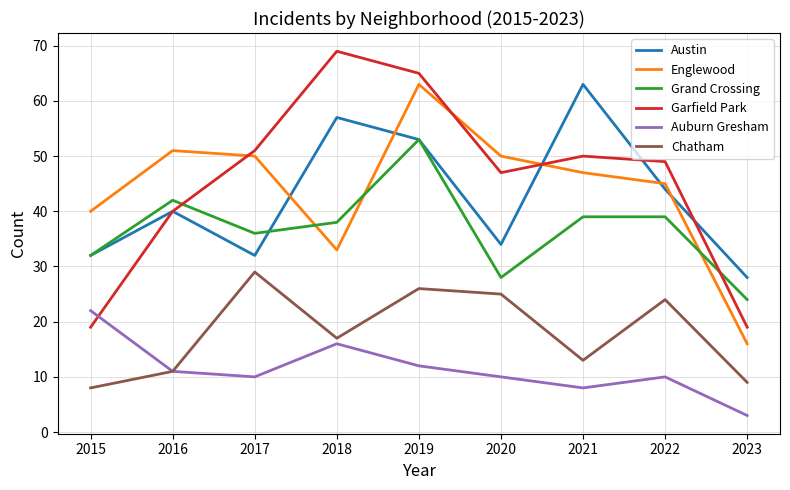

True or false: Garfield Park has more than 2 interior local peaks.

False